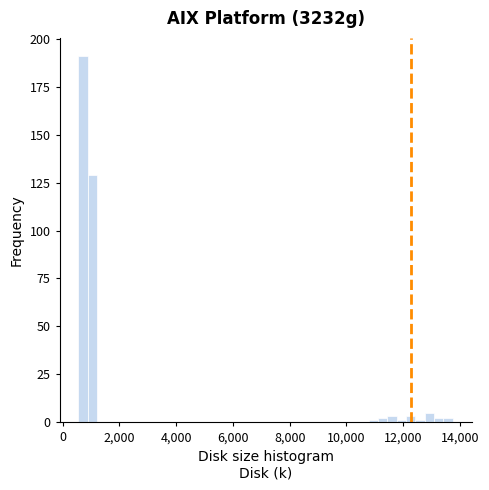

Read against the x-axis, roughly where is the centre of the tallest bar?

800